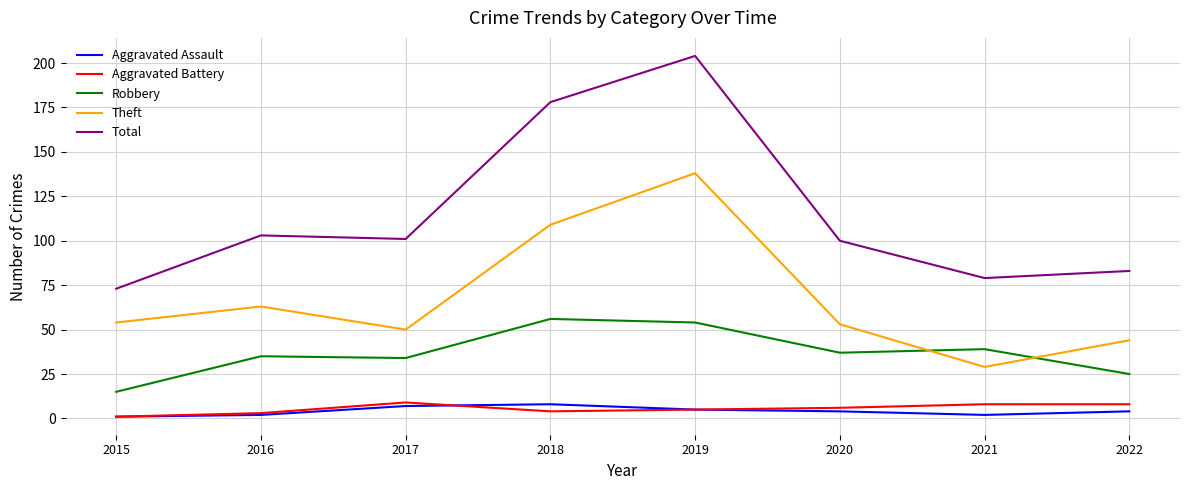

What is the difference between the maximum and minimum values in the Aggravated Assault series?

7